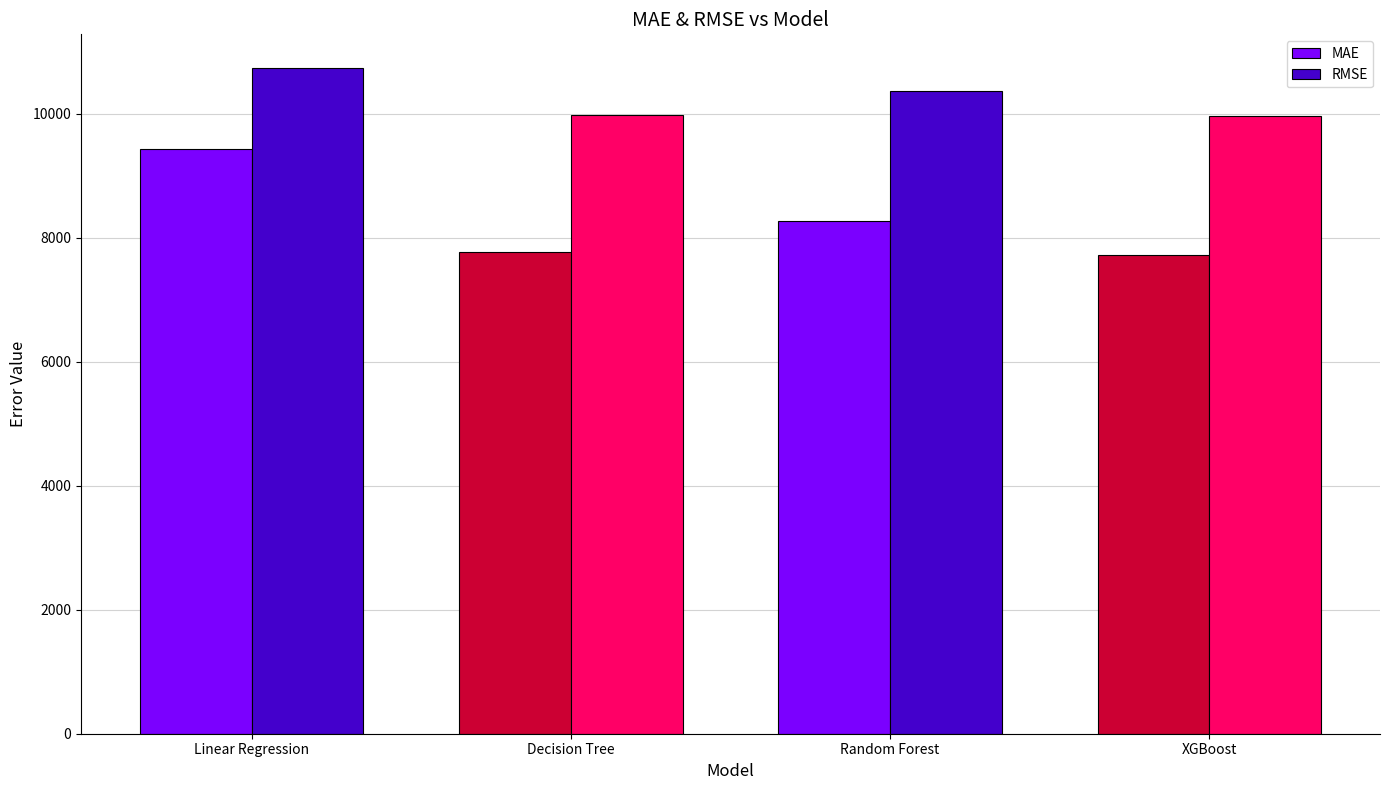

At which label is MAE closest to 8578?

Random Forest